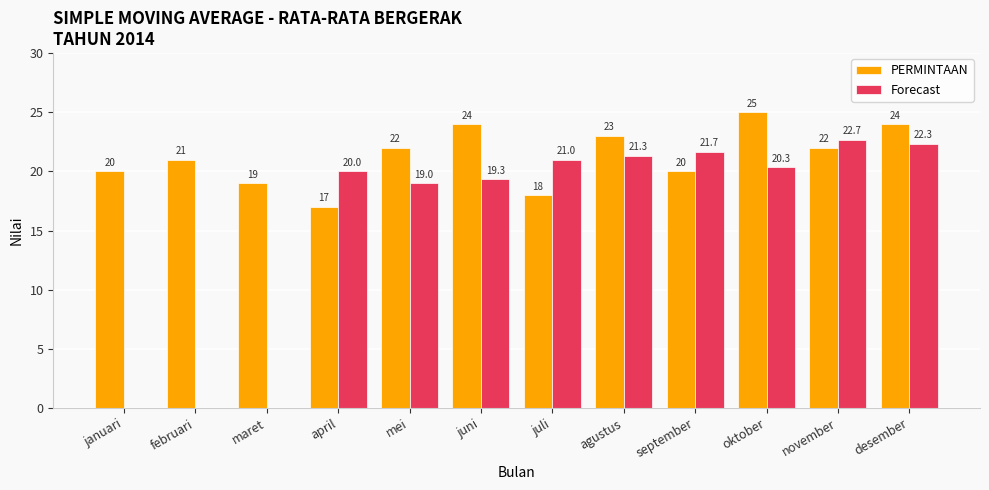

Which category has the highest value in the Forecast series?

november